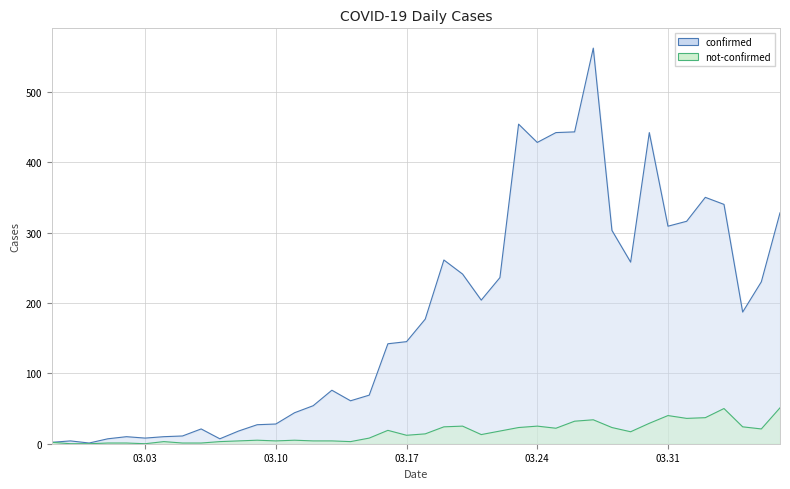

Rank the series by their maximum value, from highest to lowest.

confirmed, not-confirmed